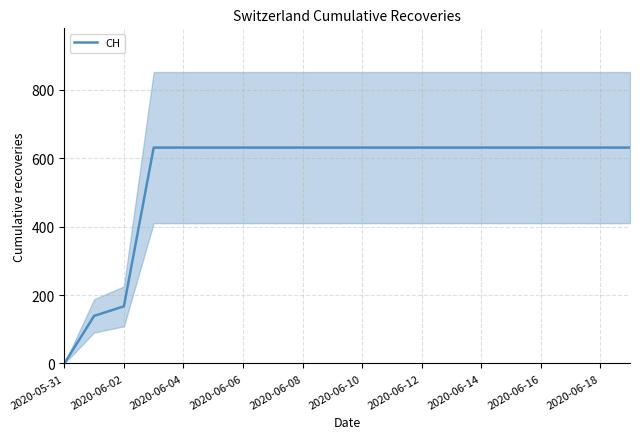

Is it true that CH equals 0 at 2020-05-31?

True